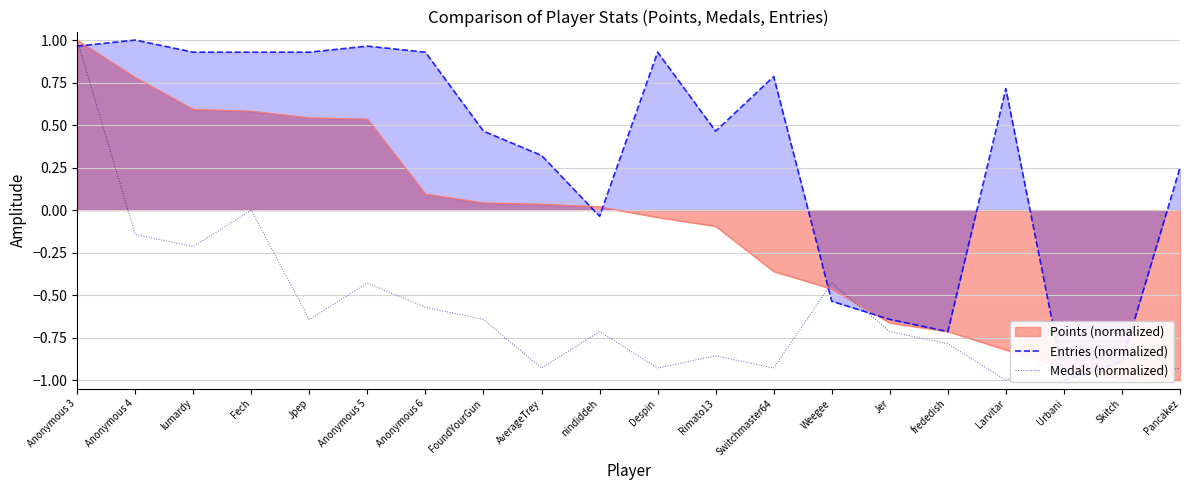

What is the lowest value of the Points (normalized) series?

-1.0